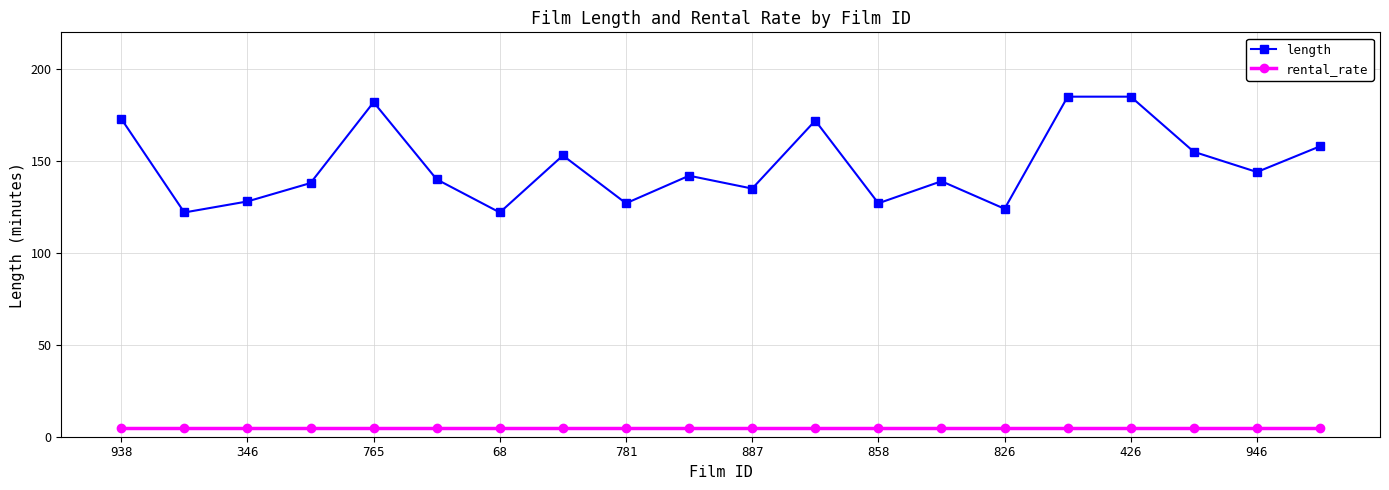

What is the value of the rental_rate point at the 15th from the left?

5.0